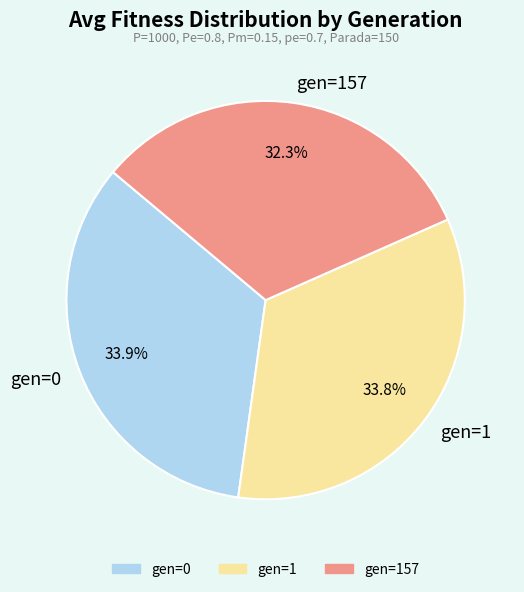

What is the ratio of the value at gen=157 to the value at gen=1?

1.0